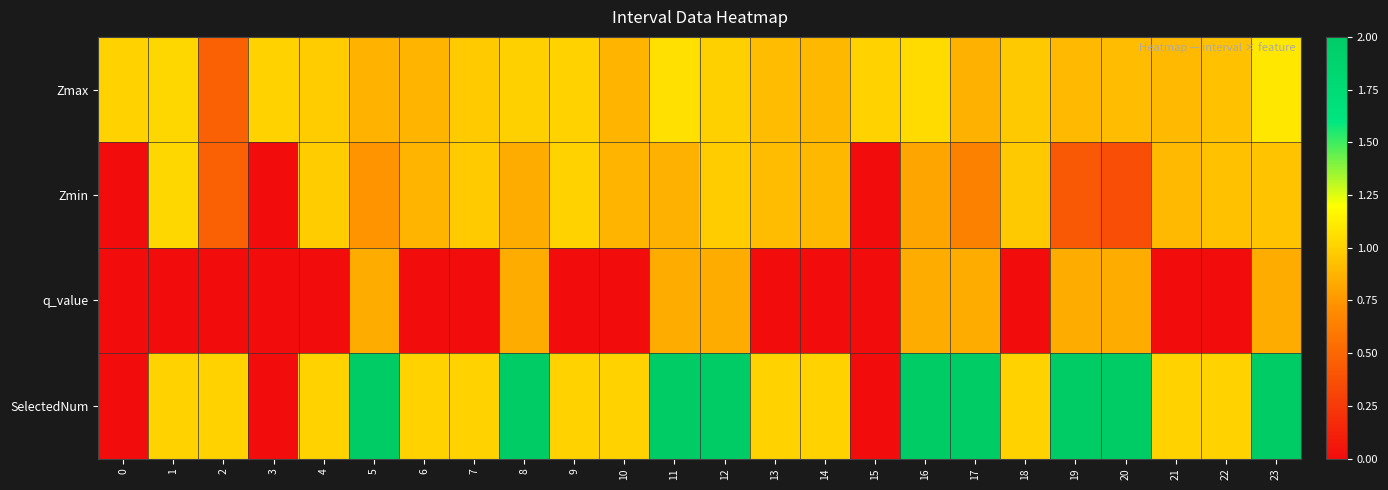

Between 13 and 19, which is larger?

13